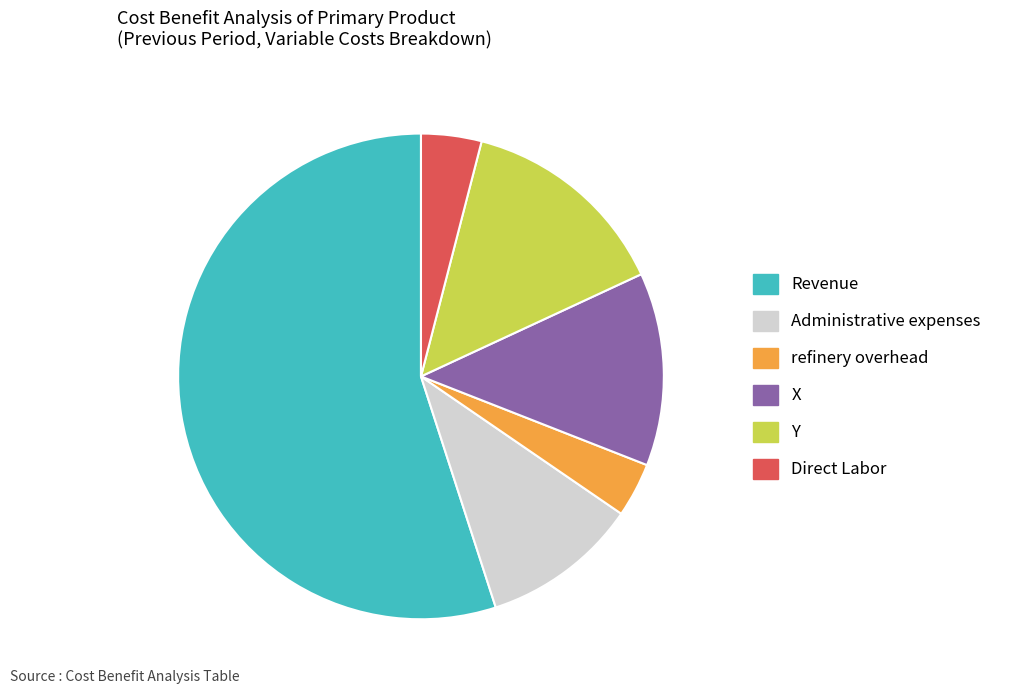

Which has a higher value, Revenue or Administrative expenses?

Revenue